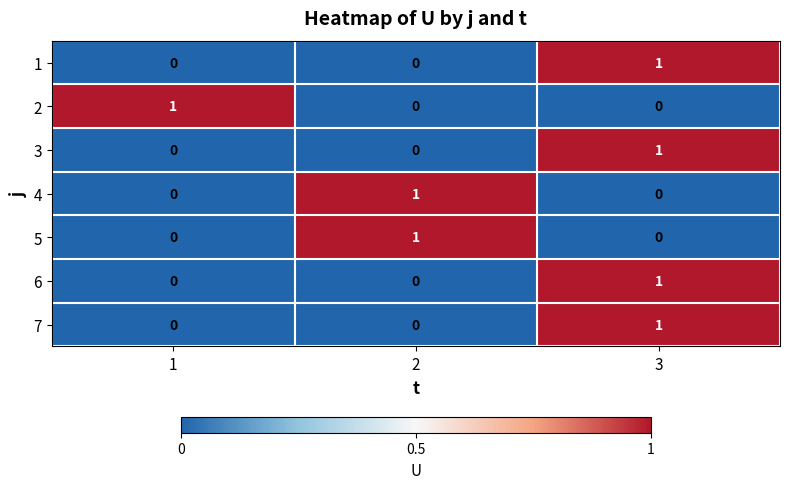

How many 5 values are between 0 and 1?

3